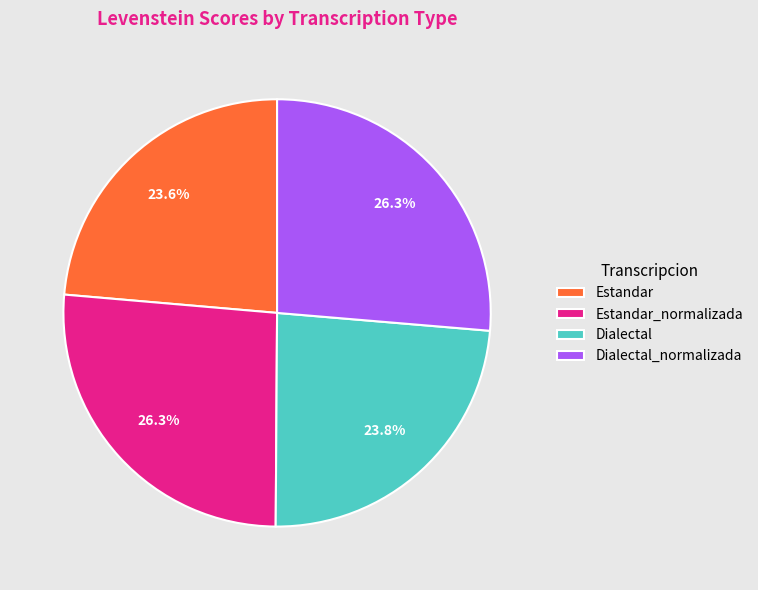

Does any single category account for the majority?

No